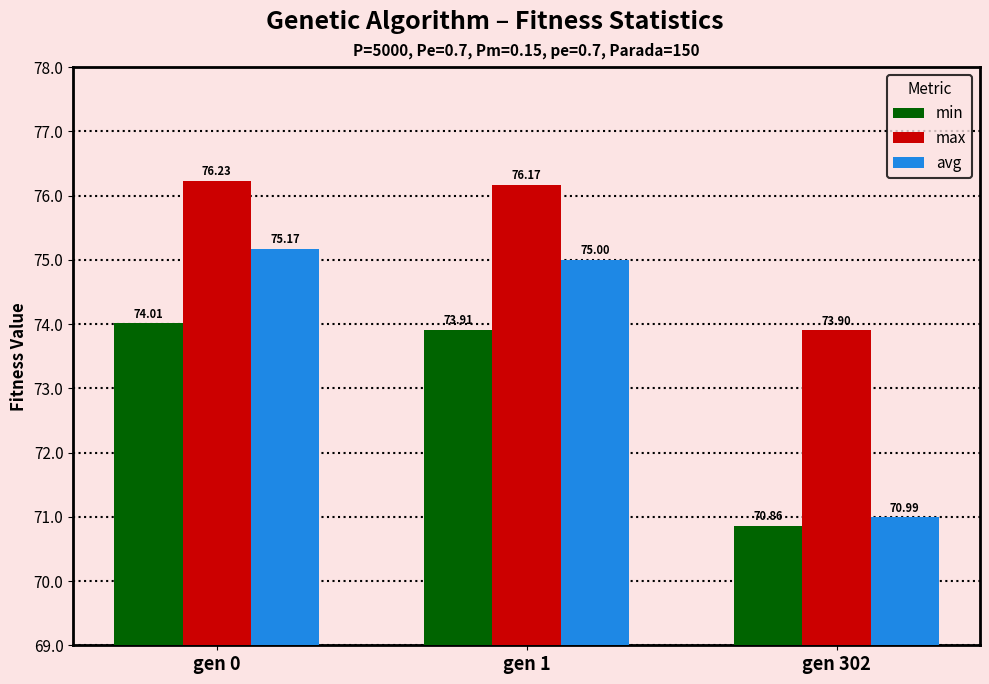

What is the average value of the avg series?

73.7